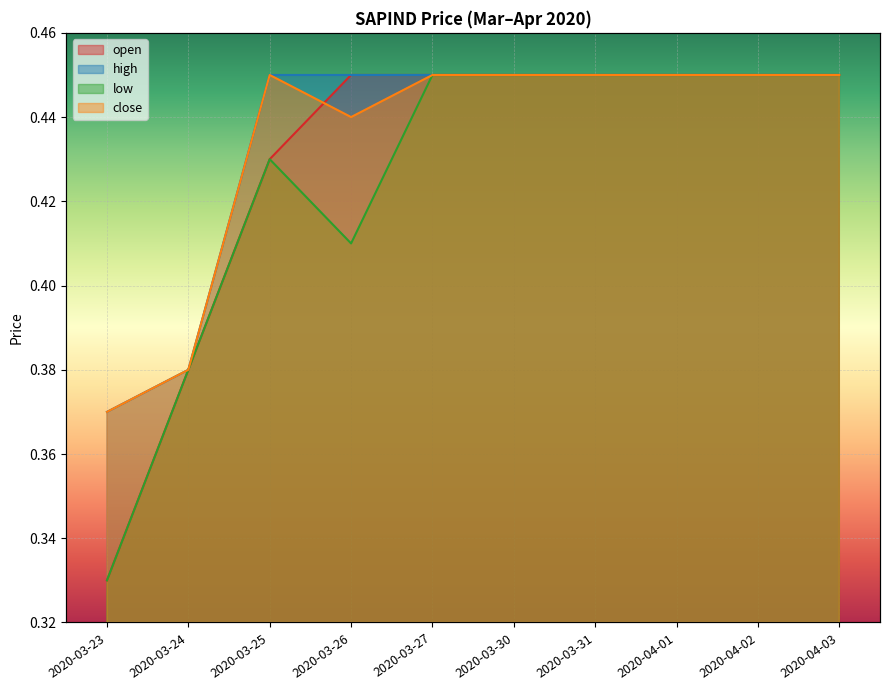

What is the difference between the maximum and second lowest values in the high series?

0.1